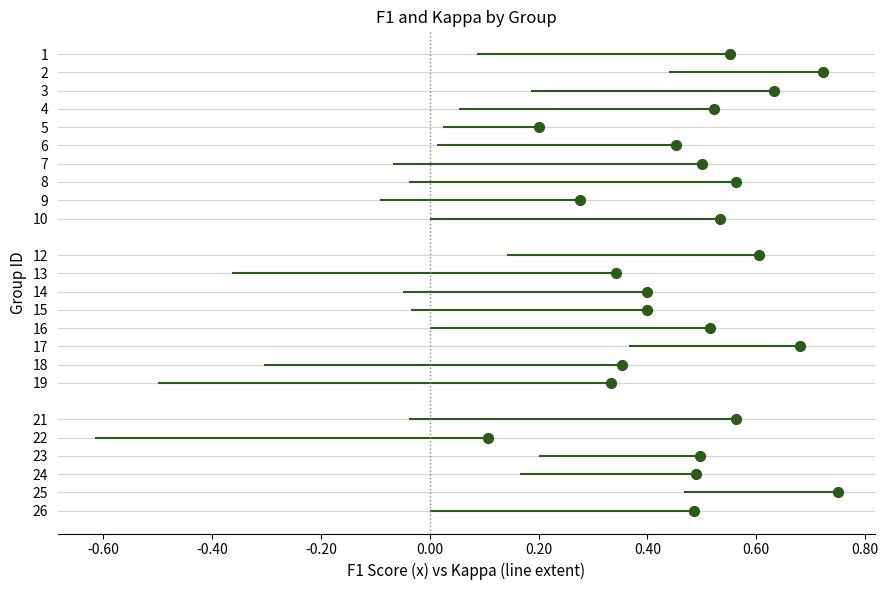

What is the range of Y values (max minus min)?

25